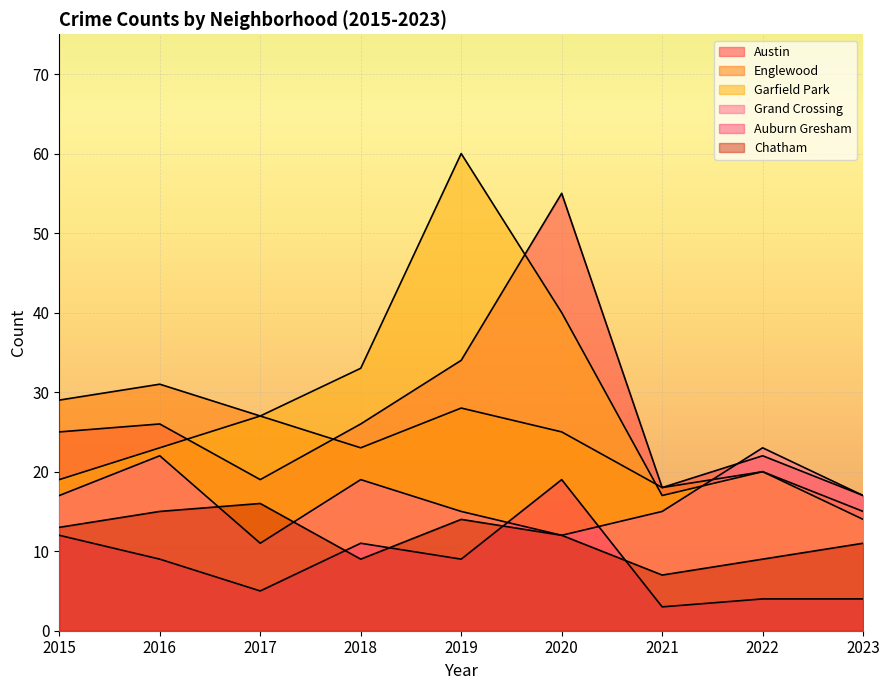

The Englewood series shows 25 at 2020. True or false?

True